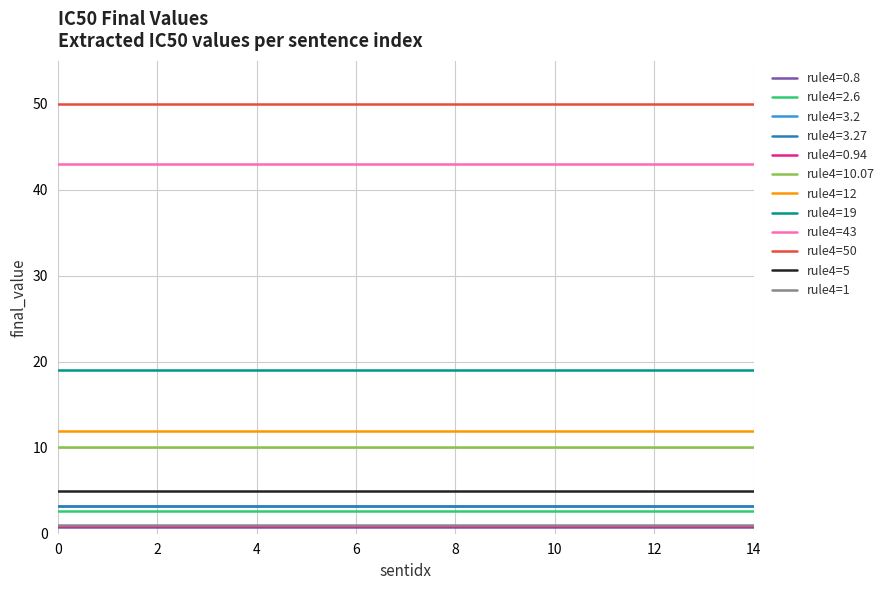

What is the maximum value for rule4=10.07?

10.1